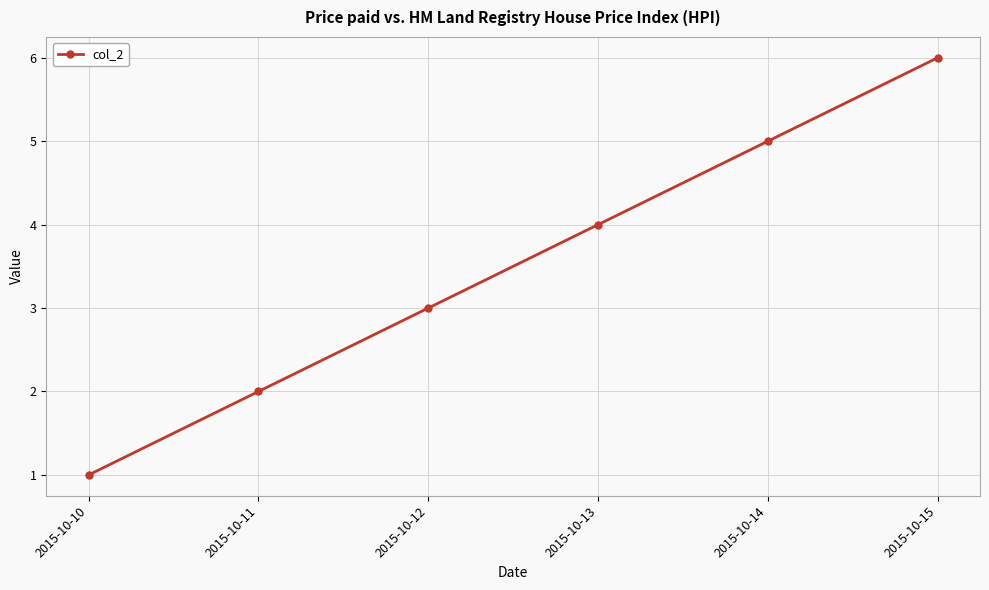

What is the change in value from 2015-10-14 to 2015-10-15?

+1